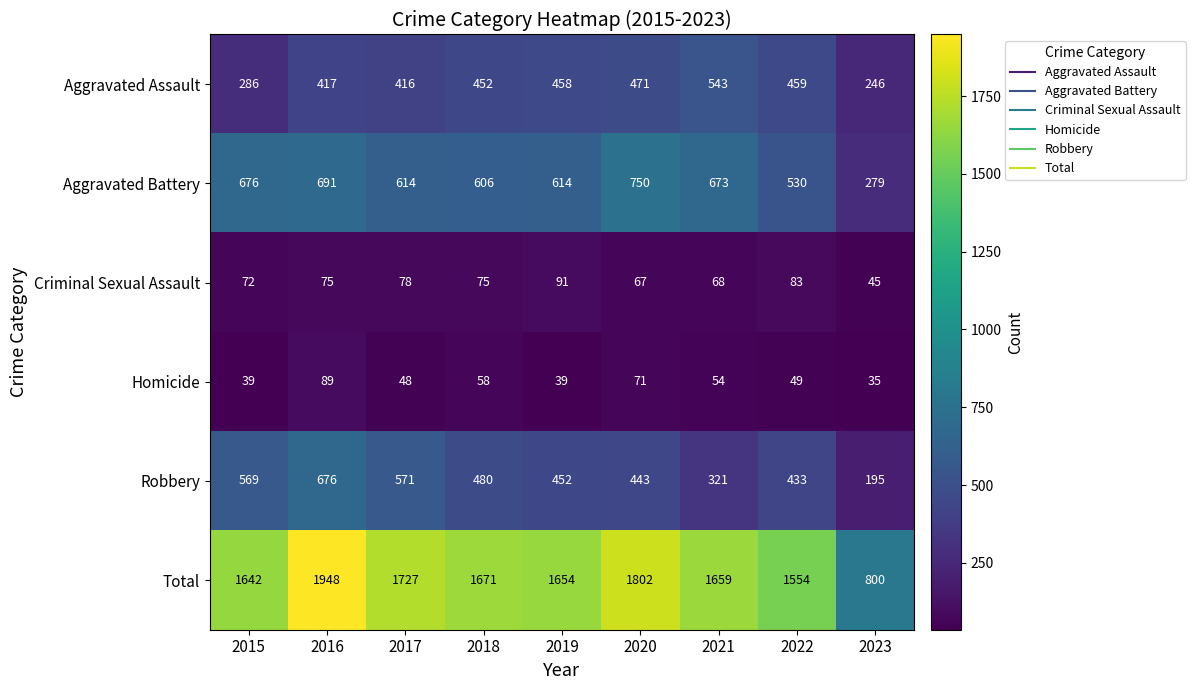

What is the total value across all series at 2016?

3896